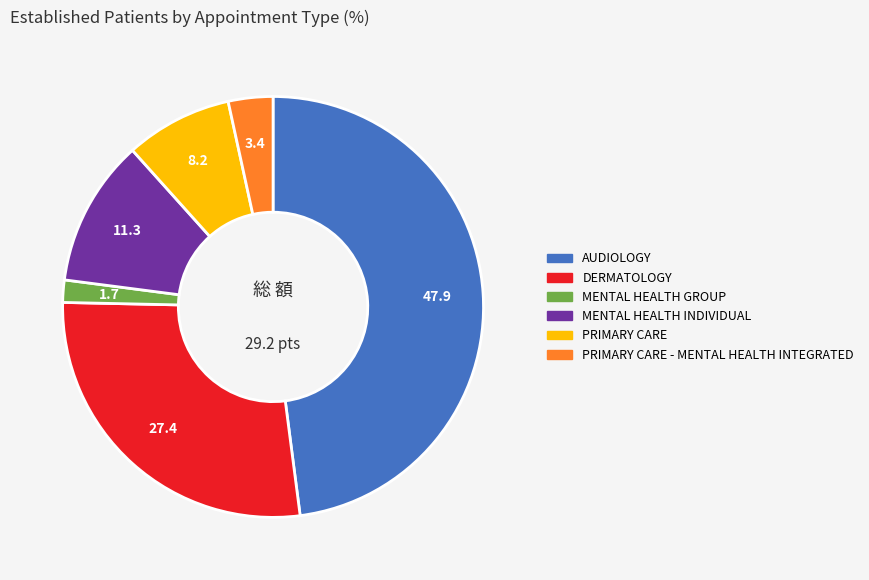

Does any single category account for the majority?

No